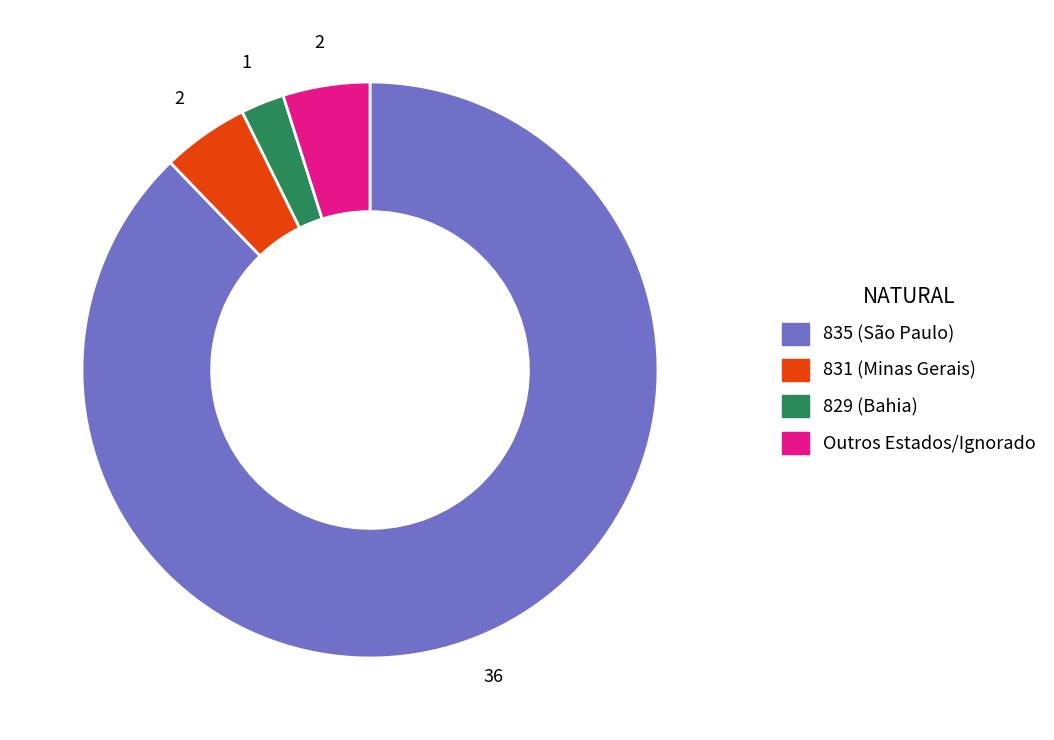

Is there a majority slice in this chart?

Yes